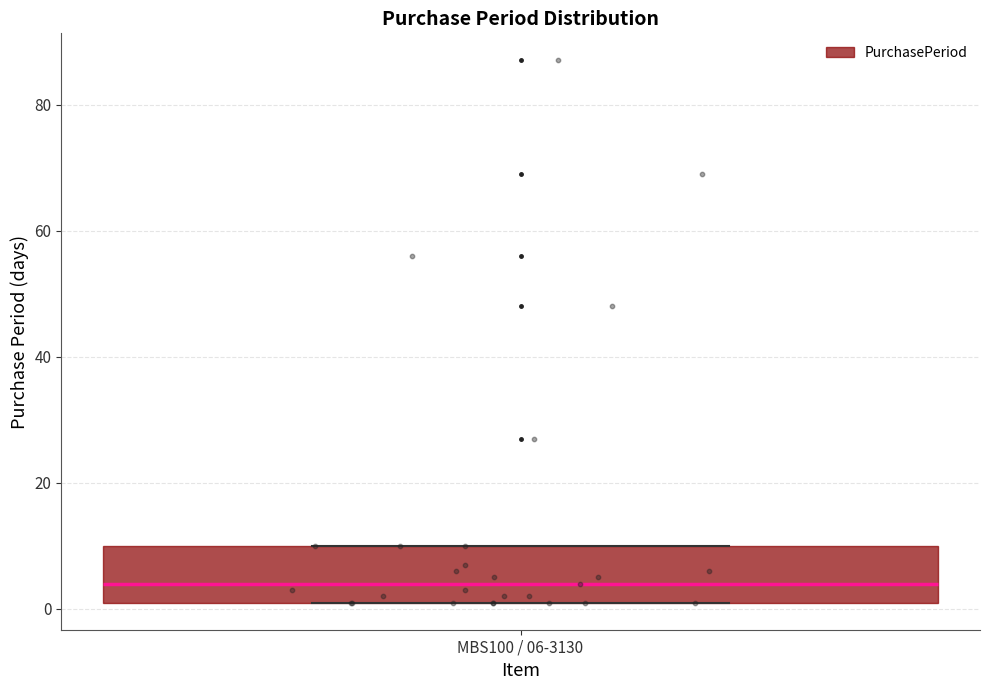

Transcribe this box plot: give where the median line is, the range the box spans, and where the two whiskers end, as read against the y-axis. The values are not printed on the chart, so give them approximately, as read against the axis.

median 4, box 2 to 10, whiskers 2 to 10